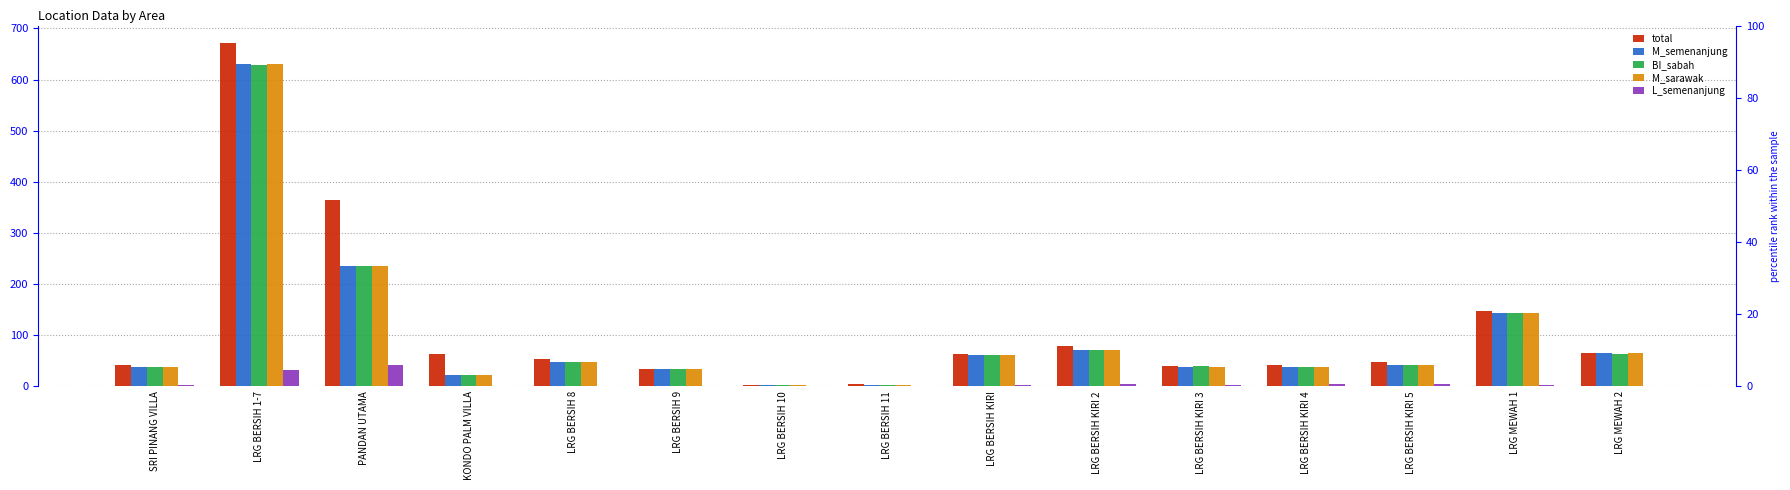

List the series in order of their peak value, lowest first.

L_semenanjung, BI_sabah, M_semenanjung, M_sarawak, total